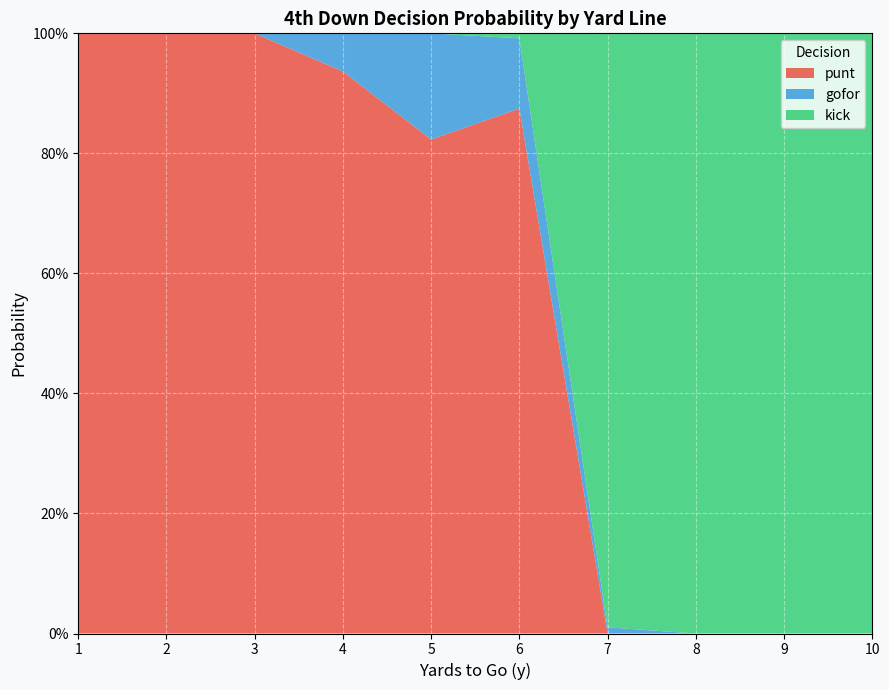

Reading left to right, extract all data points from this chart.

punt: 1.0	1.0	1.0	0.9	0.8	0.9	0.0	0.0	0.0	0.0
gofor: 0.0	0.0	0.0	0.1	0.2	0.1	0.0	0.0	0.0	0.0
kick: 0.0	0.0	0.0	0.0	0.0	0.0	1.0	1.0	1.0	1.0